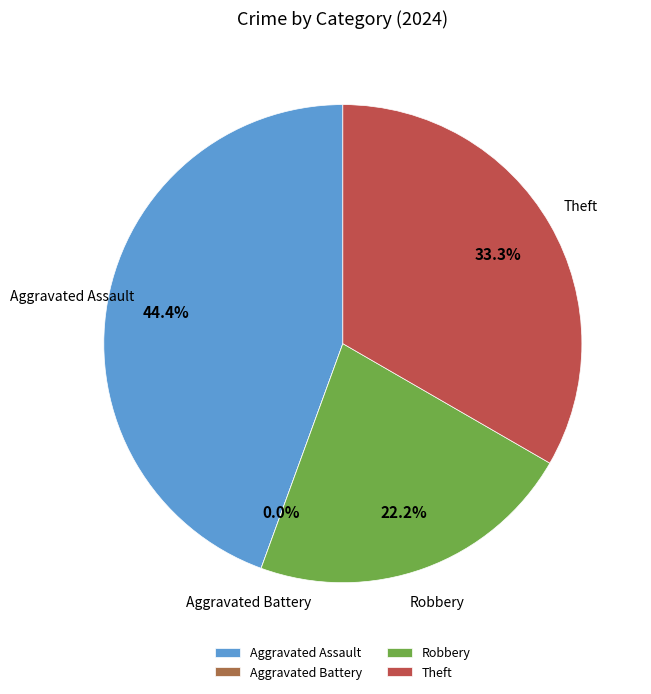

Is there a majority slice in this chart?

No